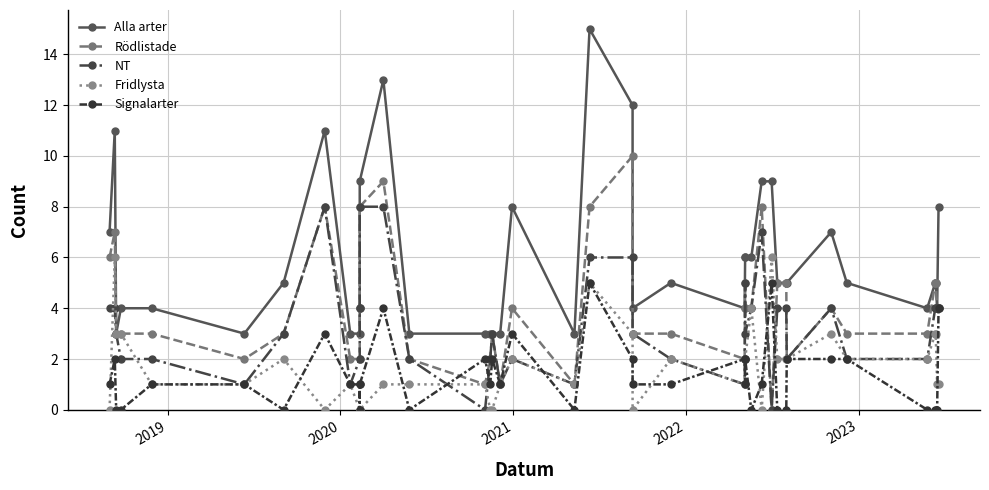

What is the value of the Rödlistade point at the 16th from the left?

2